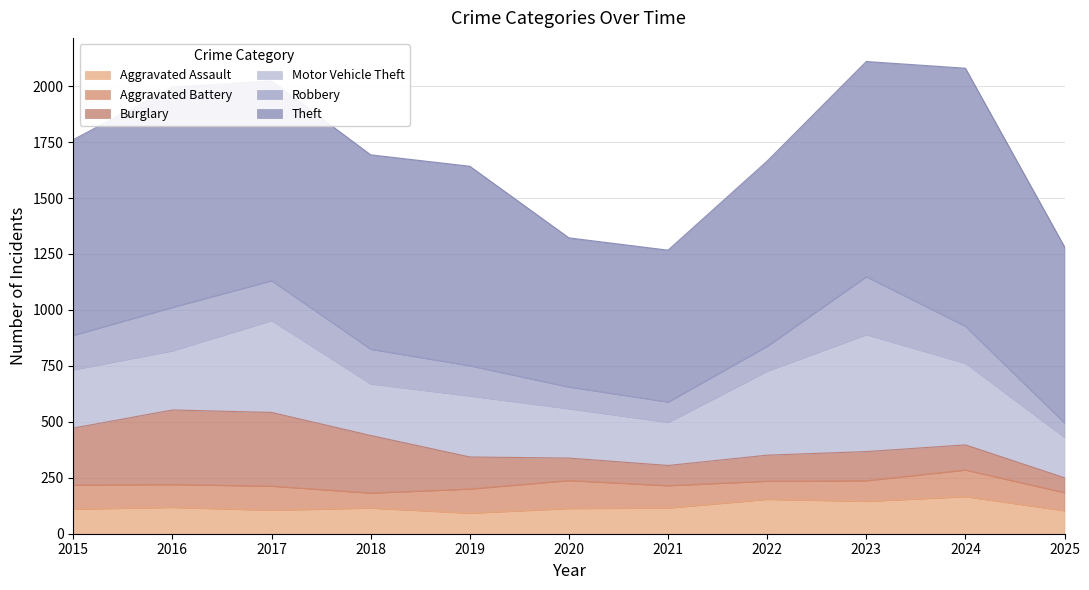

What is the average value of the Aggravated Assault series?

121